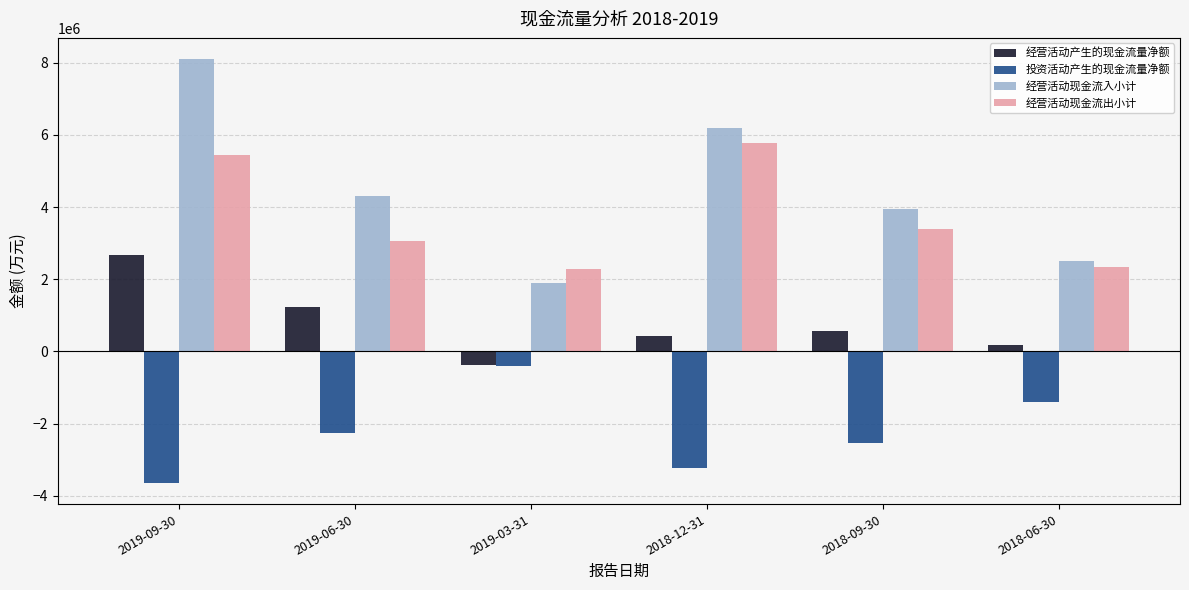

Where does the 投资活动产生的现金流量净额 series first go above -2268766?

2019-03-31